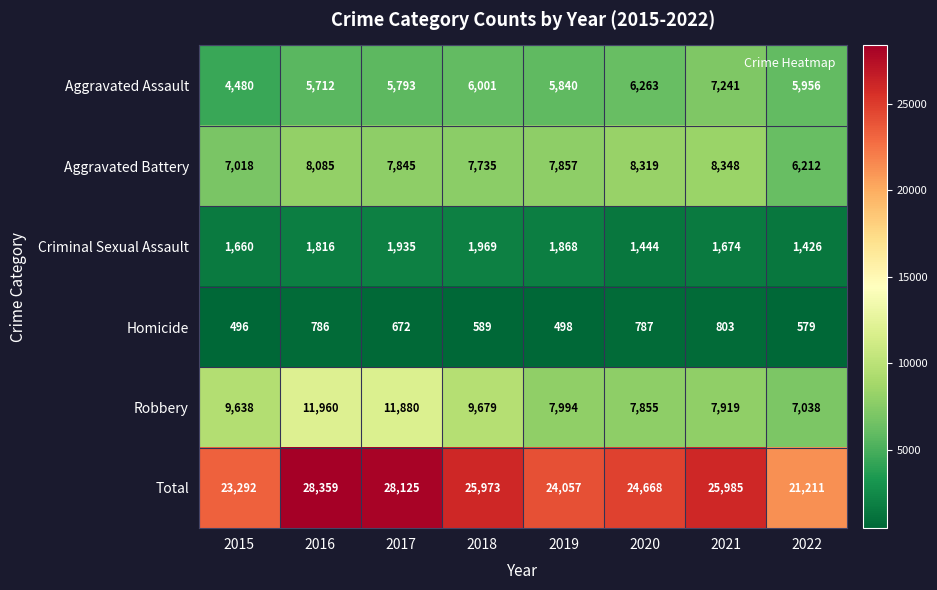

At which category is the sum across all series the highest?

2016